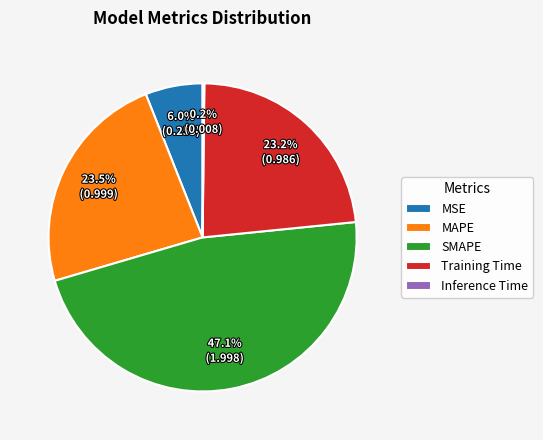

Which category has the biggest portion of the pie?

SMAPE